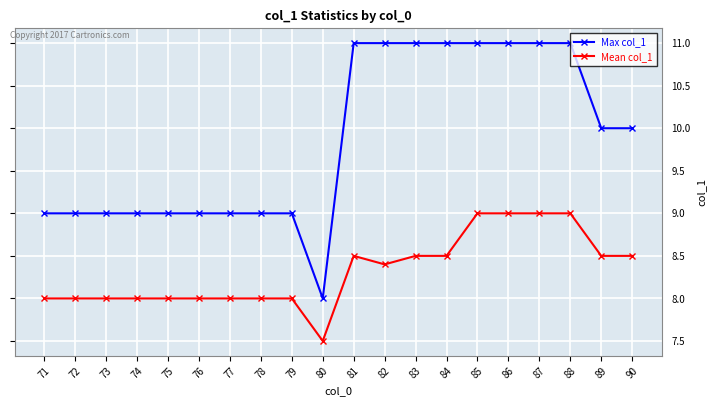

At how many categories does at least one series exceed 7?

20